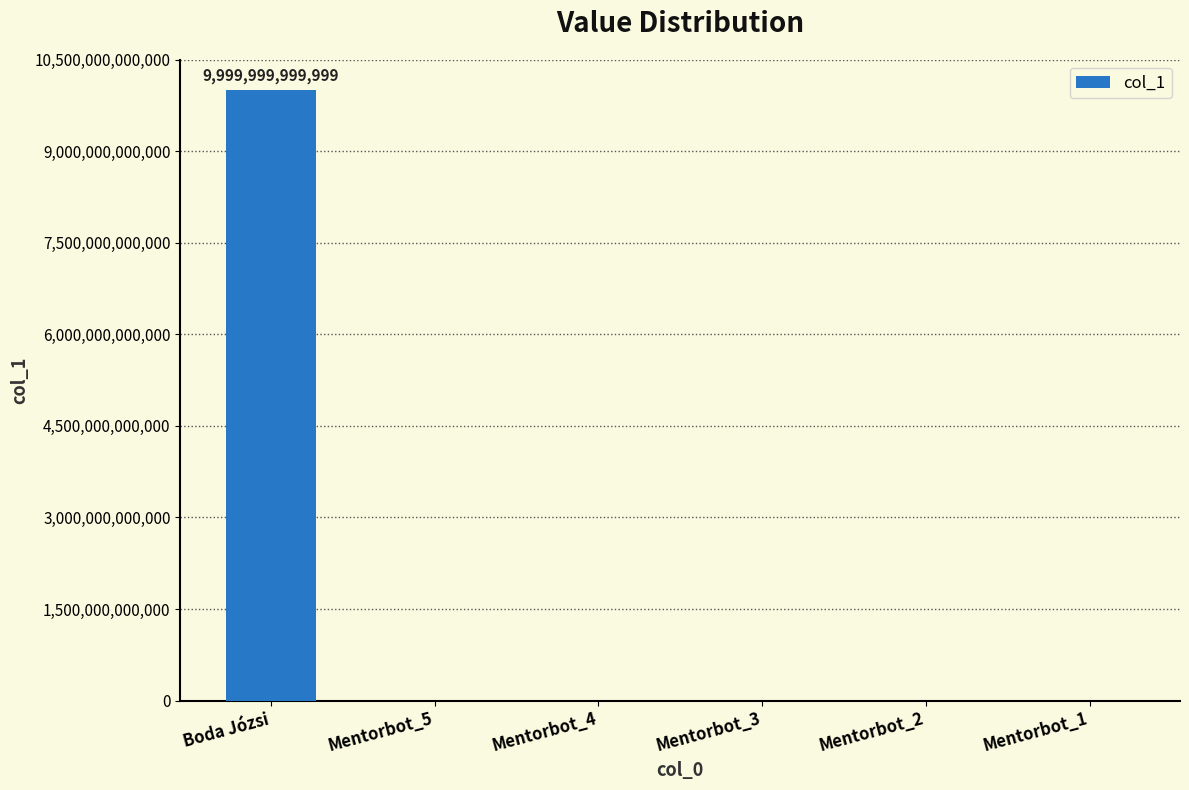

What is the change in value from Boda Józsi to Mentorbot_5?

-9999999999999